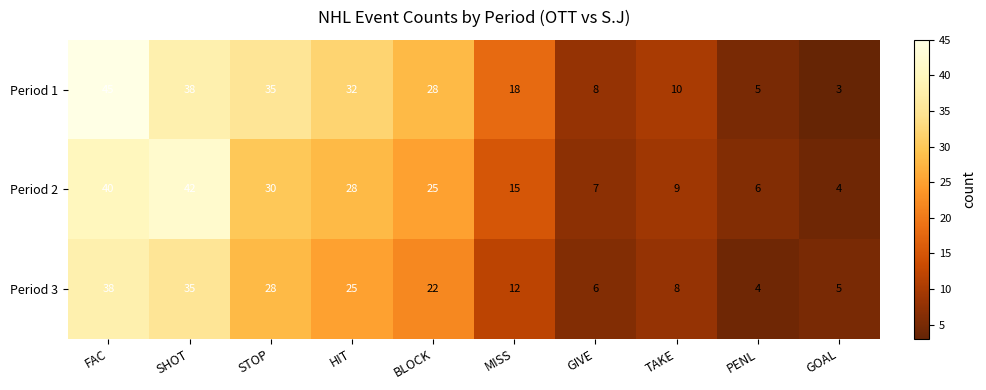

At STOP, list the series in order from smallest to largest.

Period 3, Period 2, Period 1